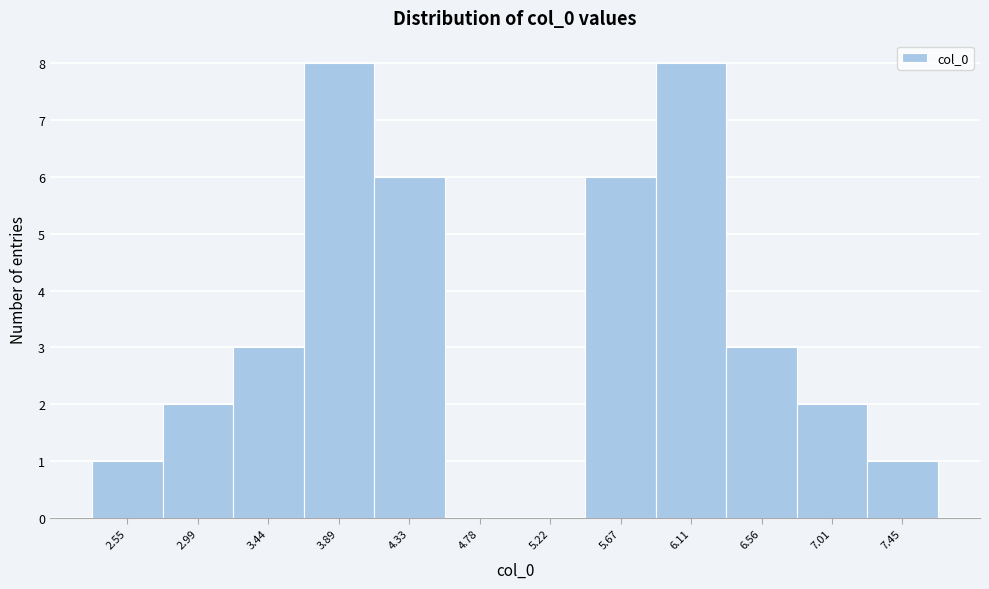

Reading left to right, transcribe this chart: for each bar, give the range it covers on the x-axis and its height. Neither the bar edges nor the heights are printed on the chart, so give them approximately, as read against the axes.

2.30 to 2.75: 1
2.75 to 3.20: 2
3.20 to 3.65: 3
3.65 to 4.10: 8
4.10 to 4.55: 6
4.55 to 5.00: 0
5.00 to 5.45: 0
5.45 to 5.90: 6
5.90 to 6.35: 8
6.35 to 6.80: 3
6.80 to 7.25: 2
7.25 to 7.70: 1